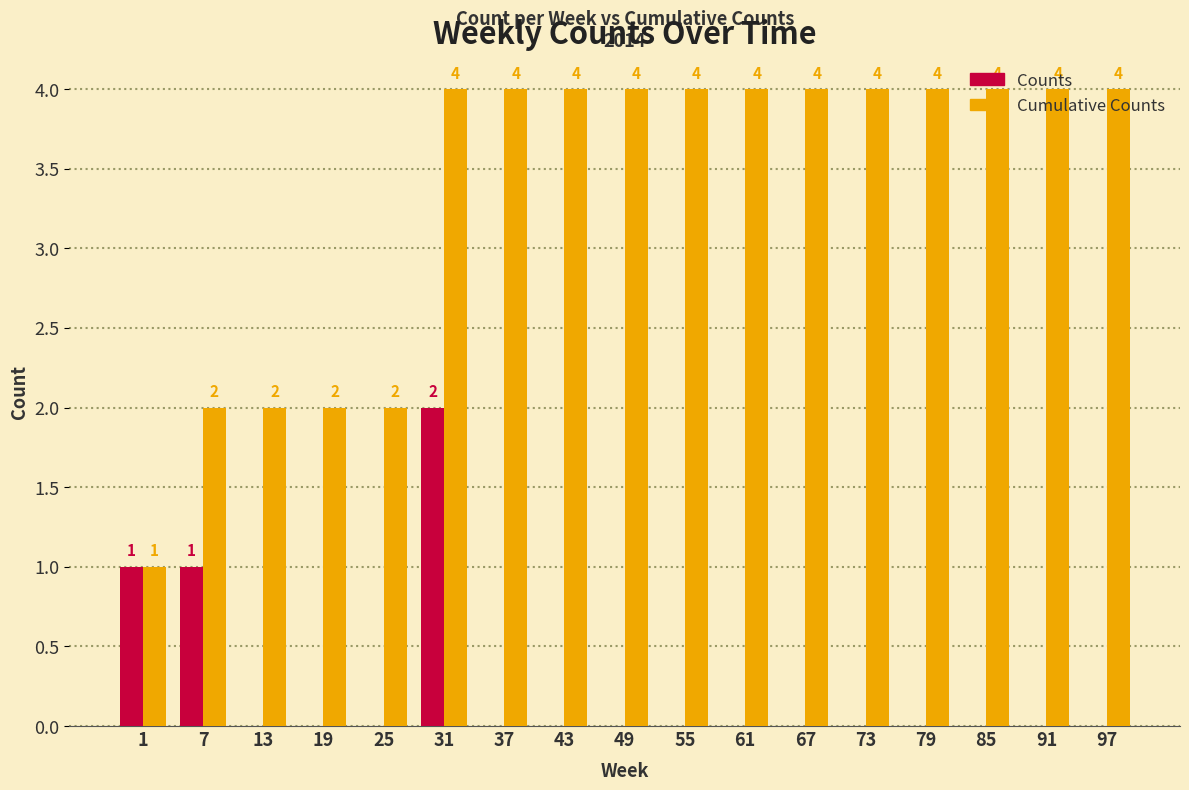

What is the total value across all series at 7?

3